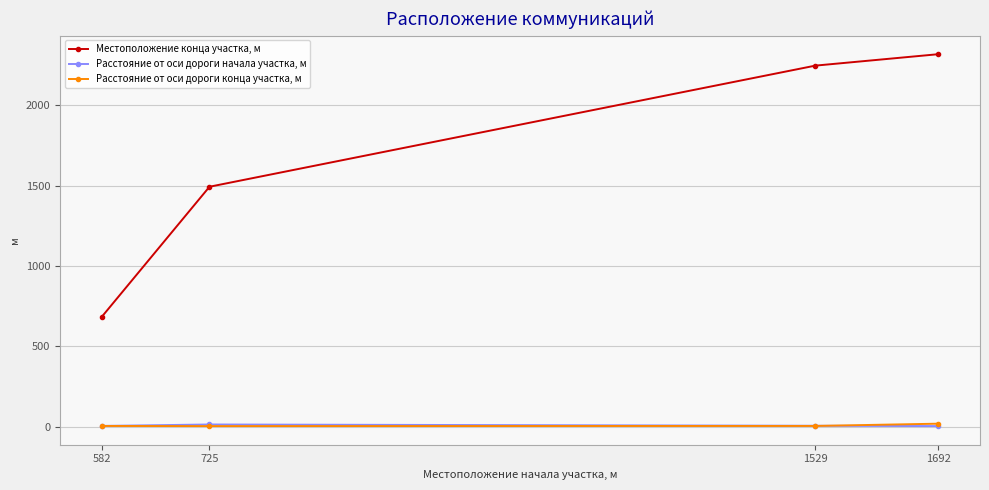

Rank the series at 725 from lowest to highest value.

Расстояние от оси дороги конца участка, м, Расстояние от оси дороги начала участка, м, Местоположение конца участка, м